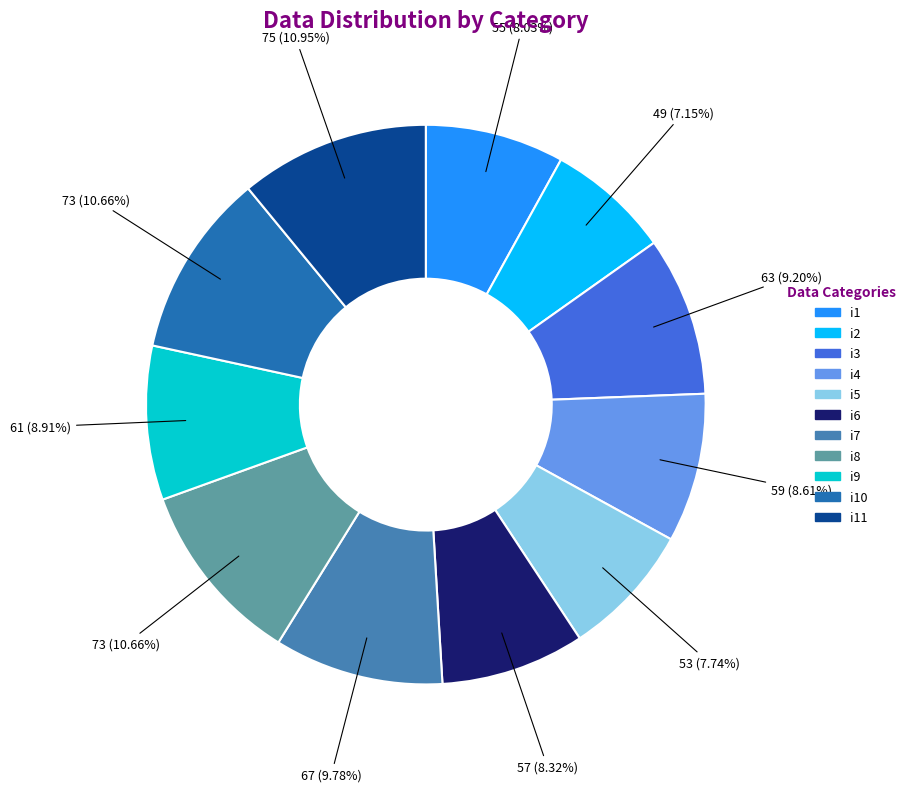

Is there a majority slice in this chart?

No